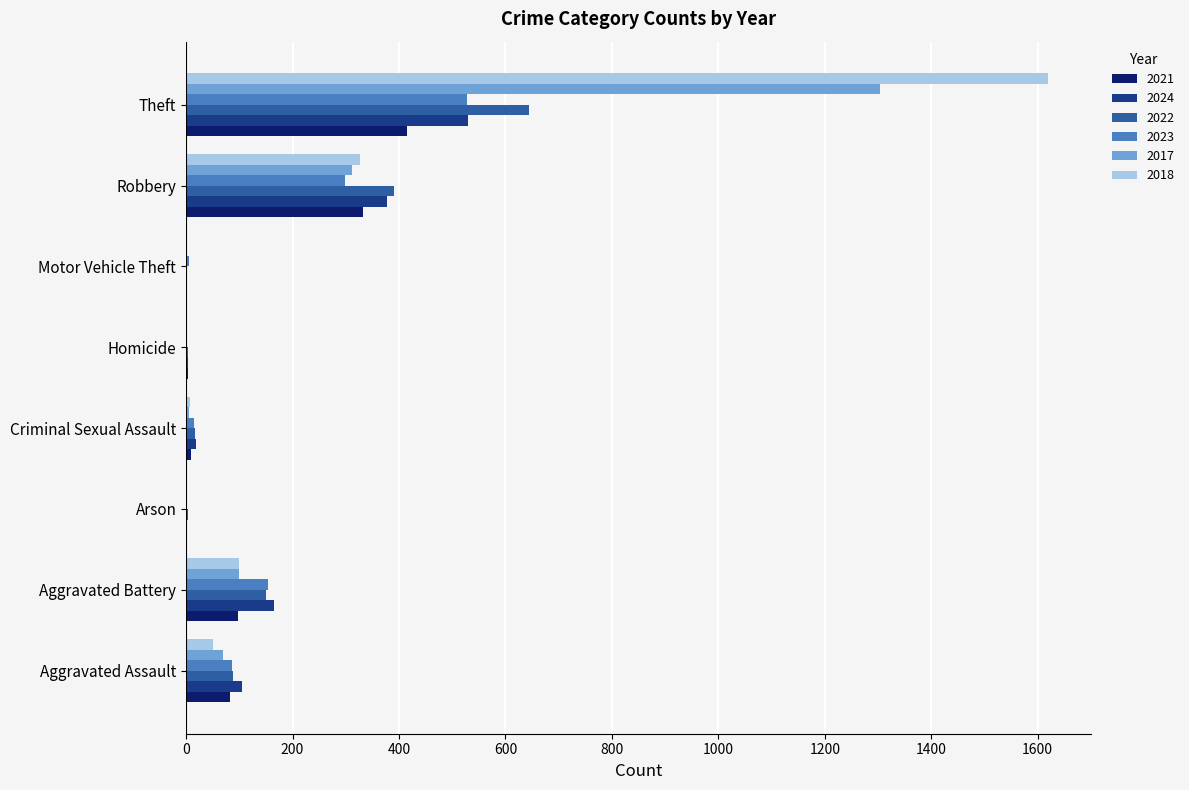

The 2018 series shows 51 at Aggravated Assault. True or false?

True